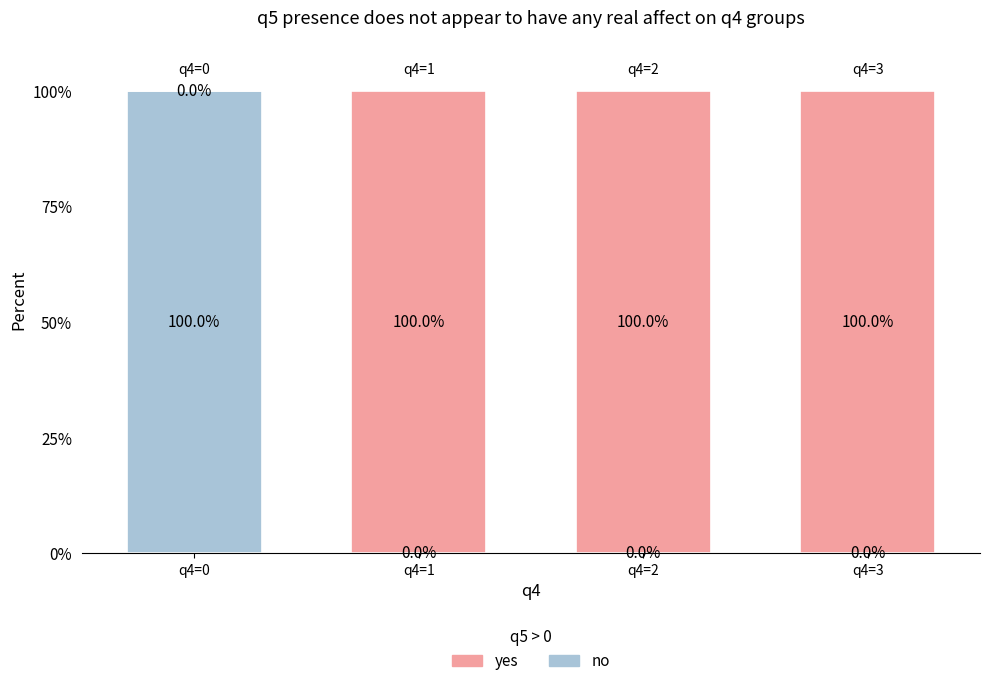

What is the sum of all no values?

100